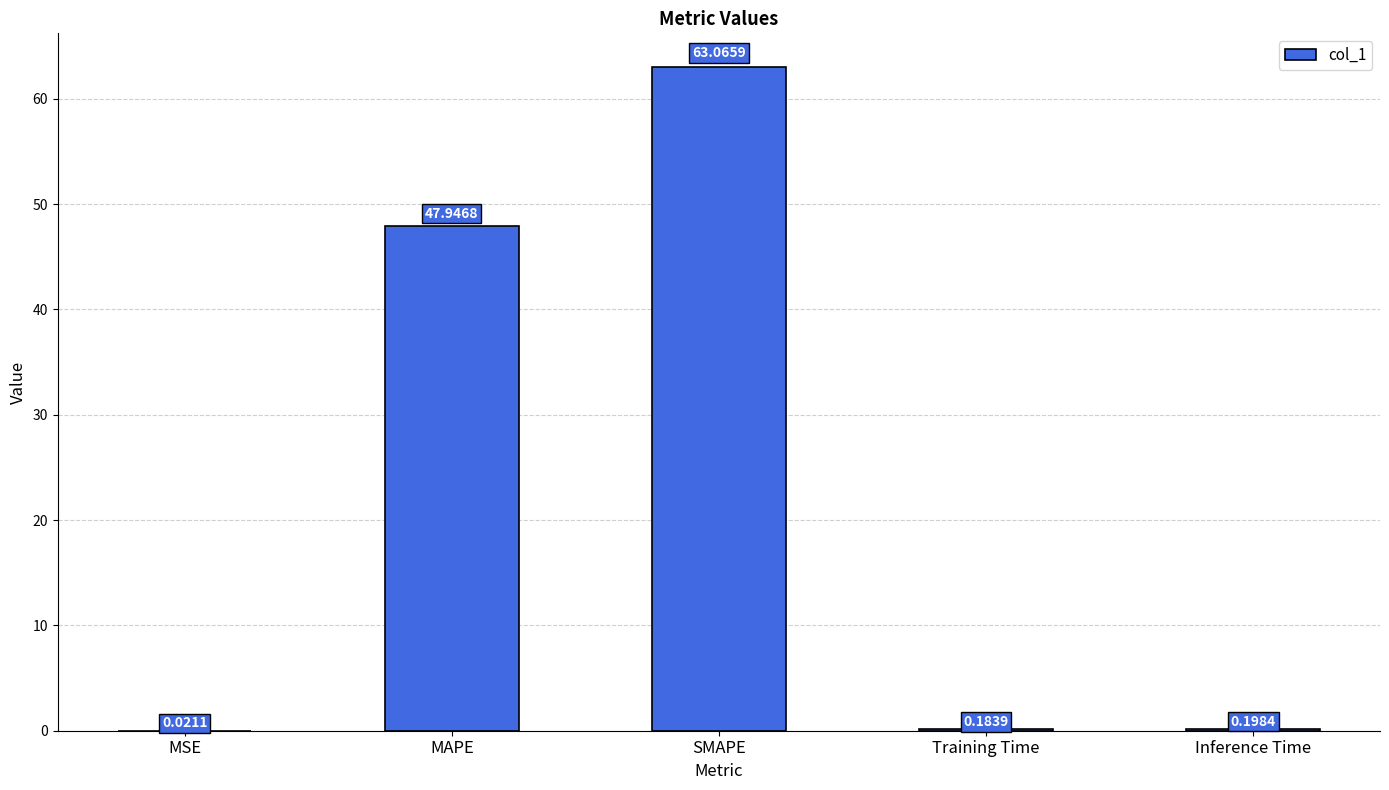

Which has a higher value, Inference Time or Training Time?

Inference Time